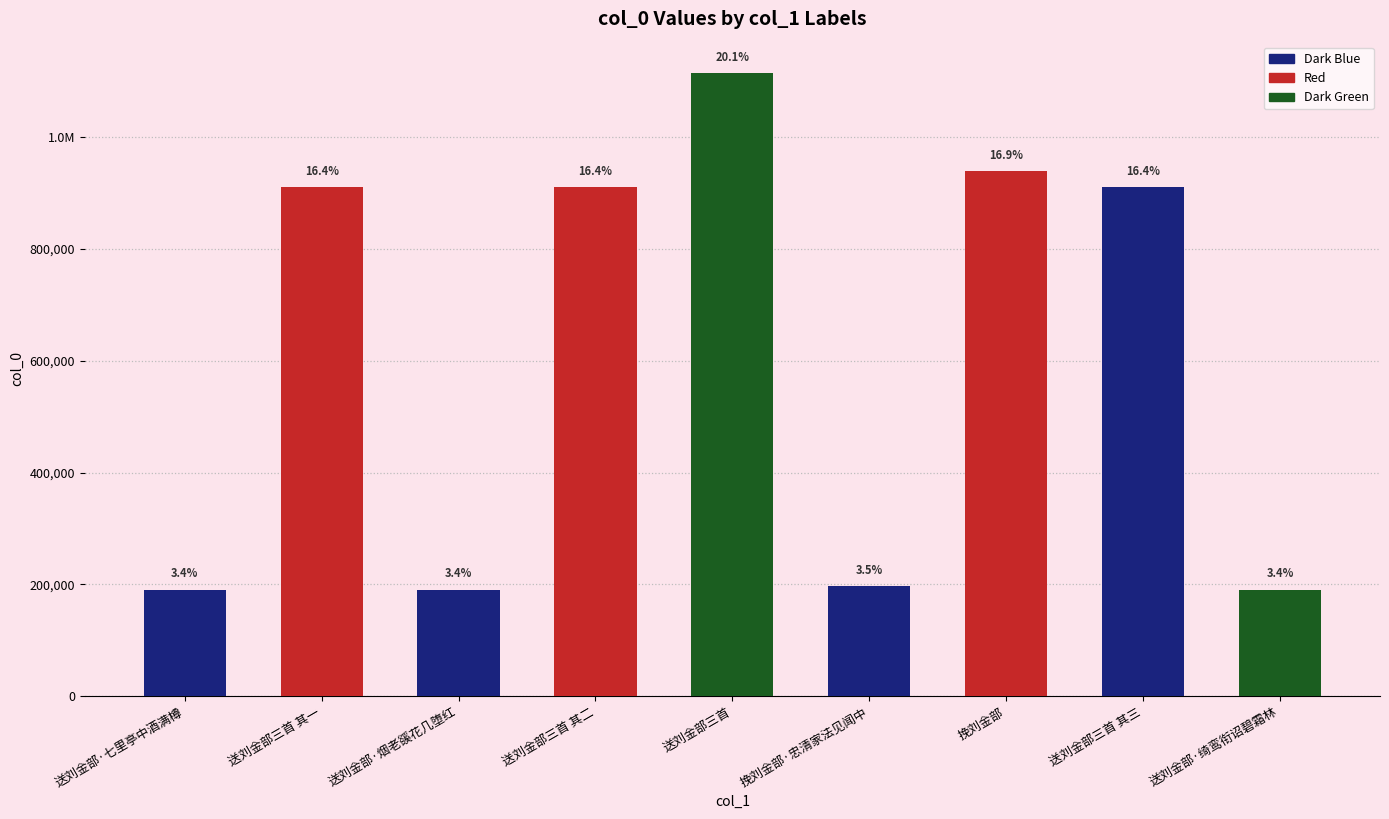

Reading left to right, extract all data points from this chart.

190395	910421	190394	910420	1114888	196743	938823	910419	190396